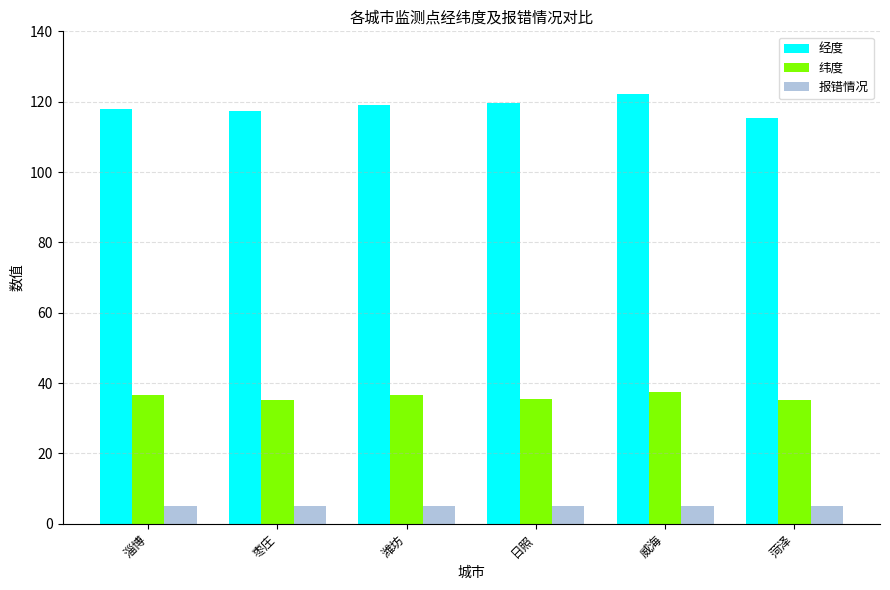

What is the spread (max minus min) of values at 威海?

116.9